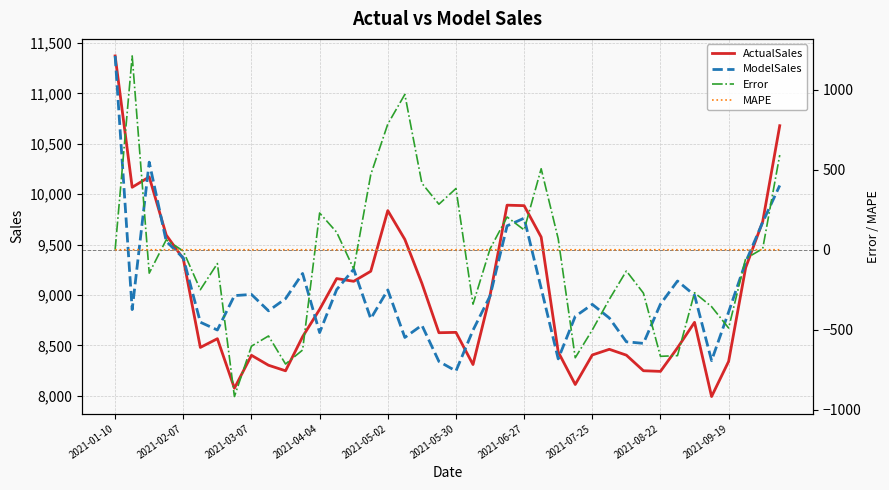

Reading left to right, what are all the values shown in this chart?

ActualSales: 11371.5	10068.7	10171.5	9594.7	9359.9	8480.3	8566.7	8075.6	8402.2	8303.6	8248.5	8586.2	8857.8	9163.4	9136.1	9235.6	9837.2	9551.7	9116.7	8626.2	8629.6	8310.4	8995.1	9891.2	9886.4	9574.8	8435.3	8112.6	8405.4	8461.8	8403.6	8249.1	8242.8	8476.3	8729.3	7993.3	8341.6	9271.2	9728.7	10679.4
ModelSales: 11371.5	8855.4	10317.9	9532.1	9368.5	8730.3	8653.1	8994.3	9005.7	8843.3	8963.8	9213.9	8627.7	9053.7	9256.3	8765.6	9050.5	8579.3	8700.4	8341.1	8246.4	8651.0	8989.7	9686.1	9762.3	9067.8	8366.7	8788.5	8907.4	8772.2	8536.3	8520.5	8909.8	9139.1	8998.3	8349.4	8831.5	9326.6	9722.0	10086.7
Error: 0.0	1213.2	-146.4	62.6	-8.6	-250.1	-86.3	-918.8	-603.5	-539.8	-715.3	-627.6	230.0	109.6	-120.1	470.0	786.7	972.4	416.3	285.0	383.3	-340.6	5.4	205.2	124.1	507.0	68.7	-675.9	-502.0	-310.3	-132.7	-271.3	-667.0	-662.8	-269.0	-356.2	-489.9	-55.3	6.7	592.7
MAPE: 0.0	0.1	0.0	0.0	0.0	0.0	0.0	0.1	0.1	0.1	0.1	0.1	0.0	0.0	0.0	0.1	0.1	0.1	0.0	0.0	0.0	0.0	0.0	0.0	0.0	0.1	0.0	0.1	0.1	0.0	0.0	0.0	0.1	0.1	0.0	0.0	0.1	0.0	0.0	0.1